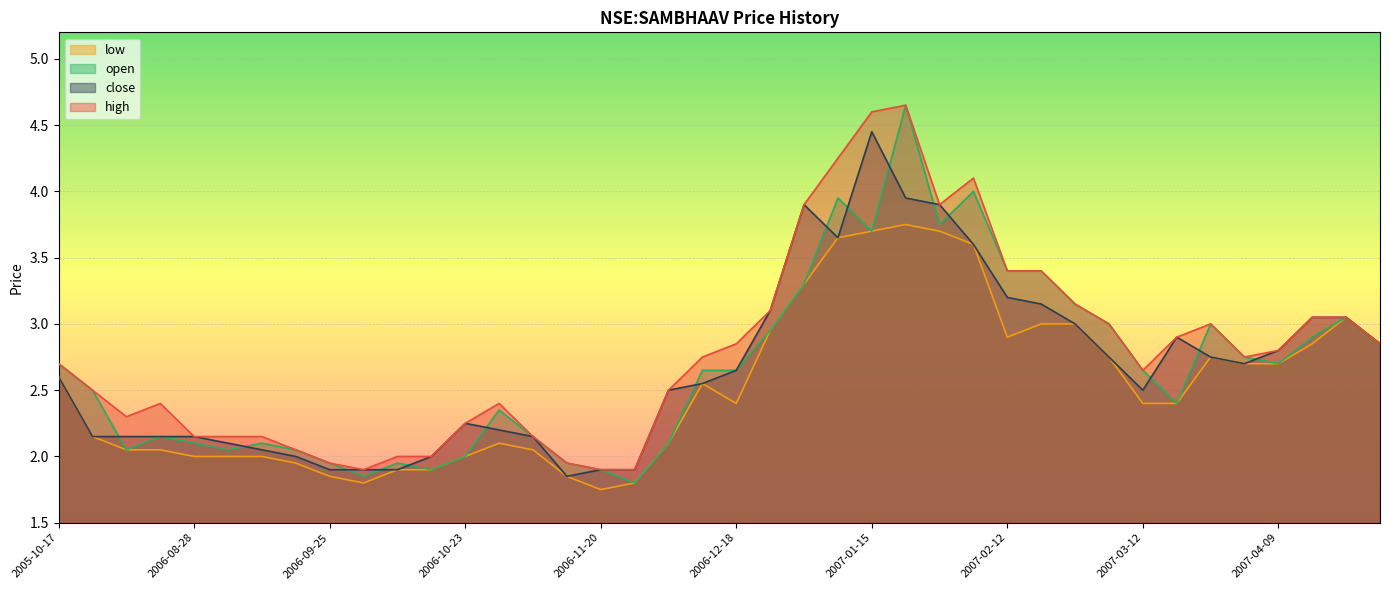

What is the highest value of the low series?

3.8